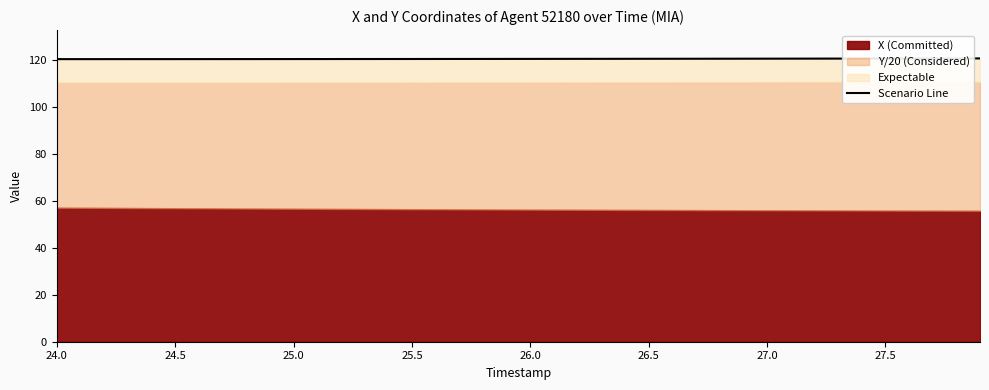

Is it true that the value at 13 is 184.1?

False